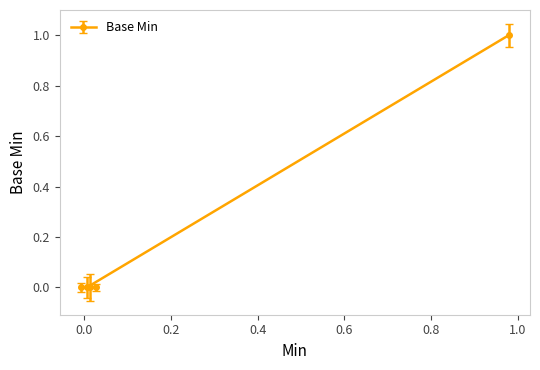

Is it true that the value at 1 is -1?

False